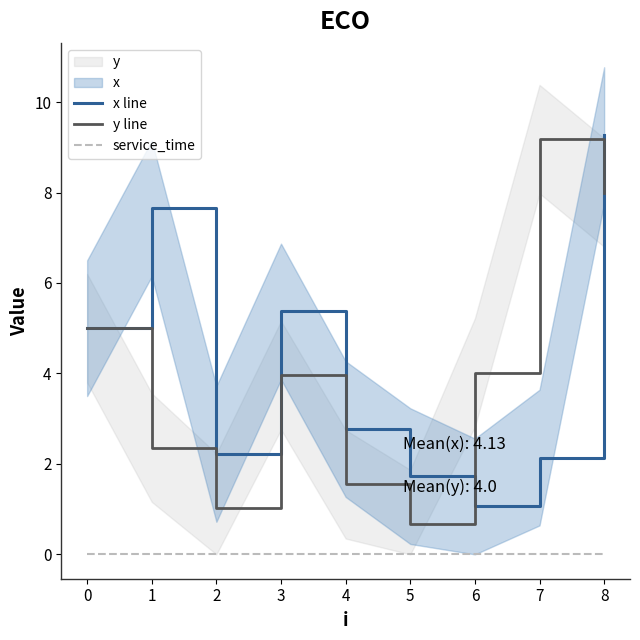

The value of y line at 3 is 4.0. True or false?

True